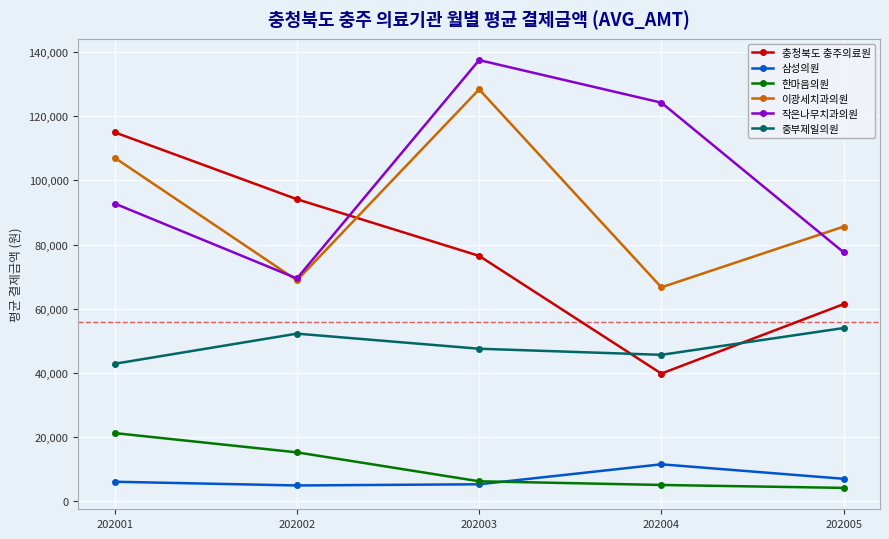

What is the lowest value of the 한마음의원 series?

4190